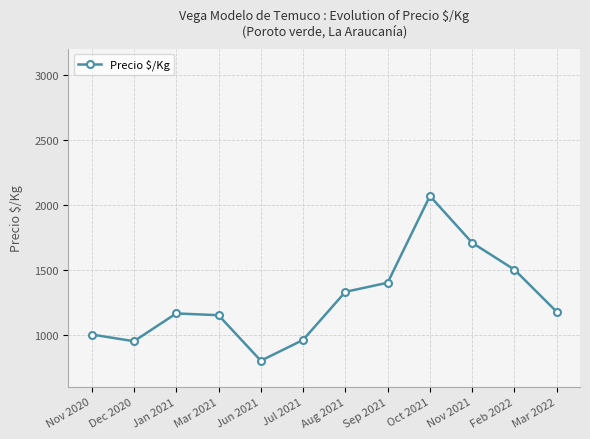

The chart shows a value of 822.1 at Oct 2021. True or false?

False